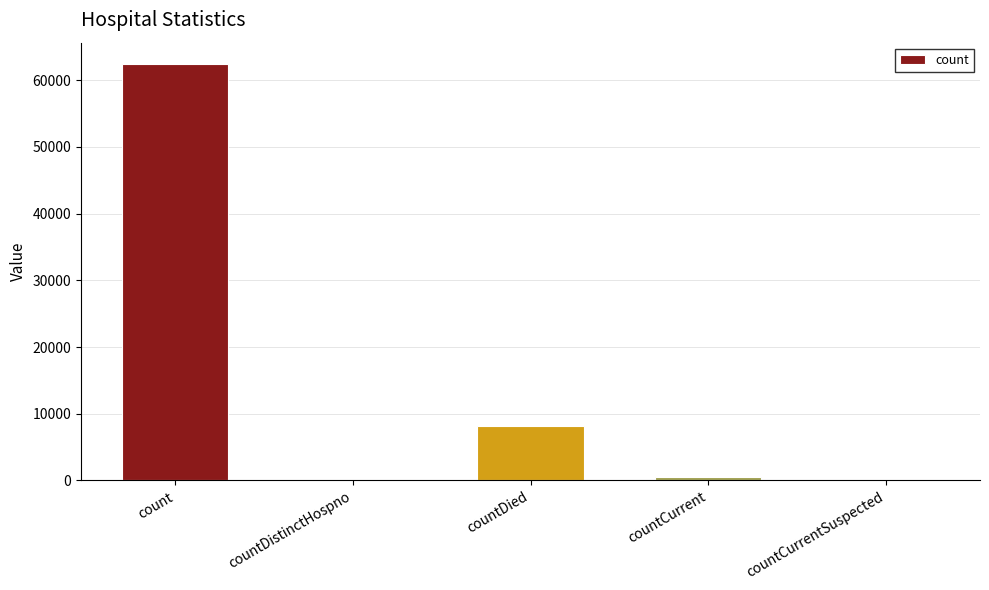

Which label corresponds to the largest value in the chart?

count